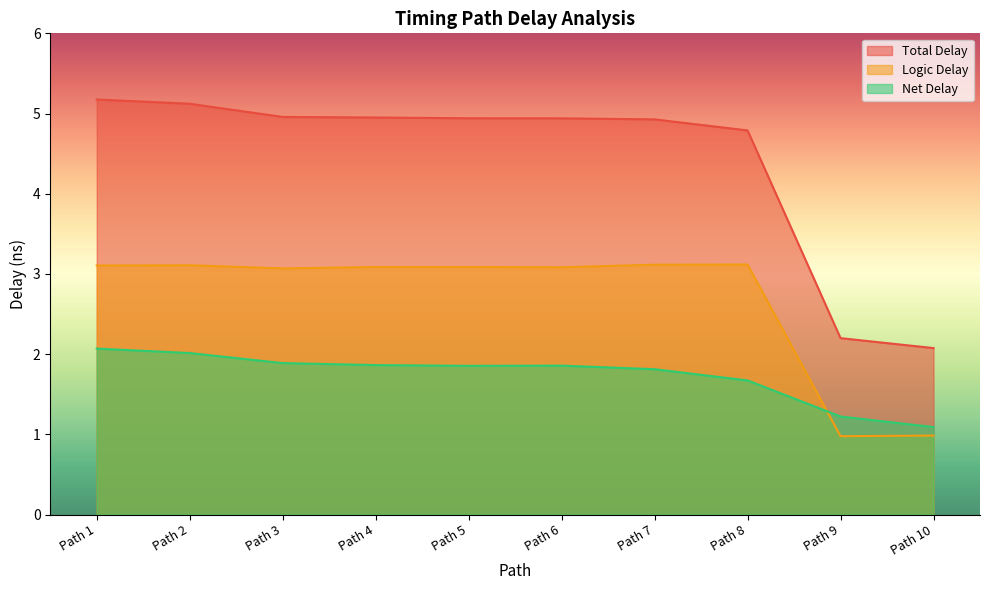

The value of Logic Delay at Path 10 is 1.0. True or false?

True